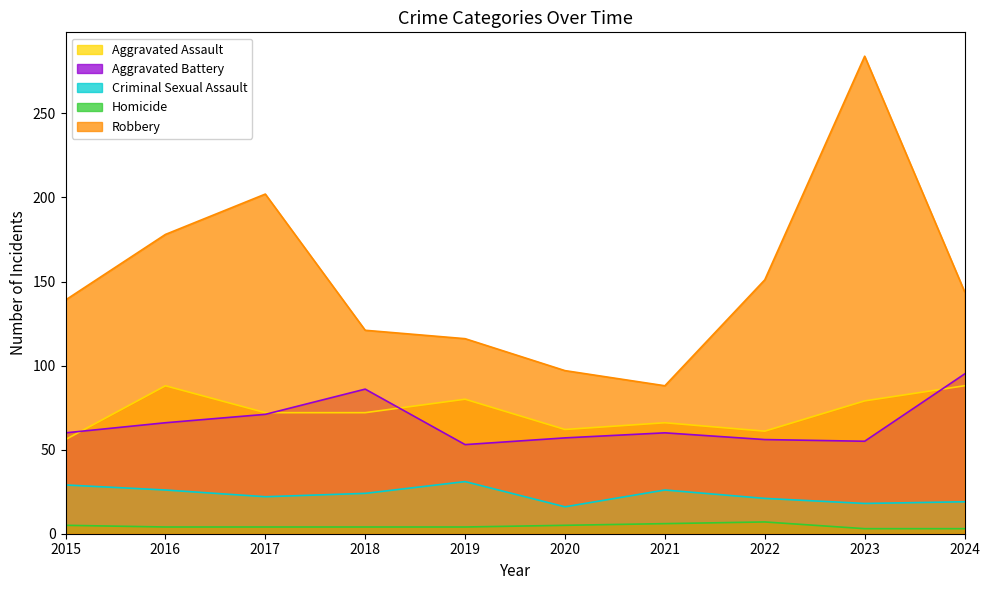

The value of Aggravated Assault at 2024 is 23. True or false?

False